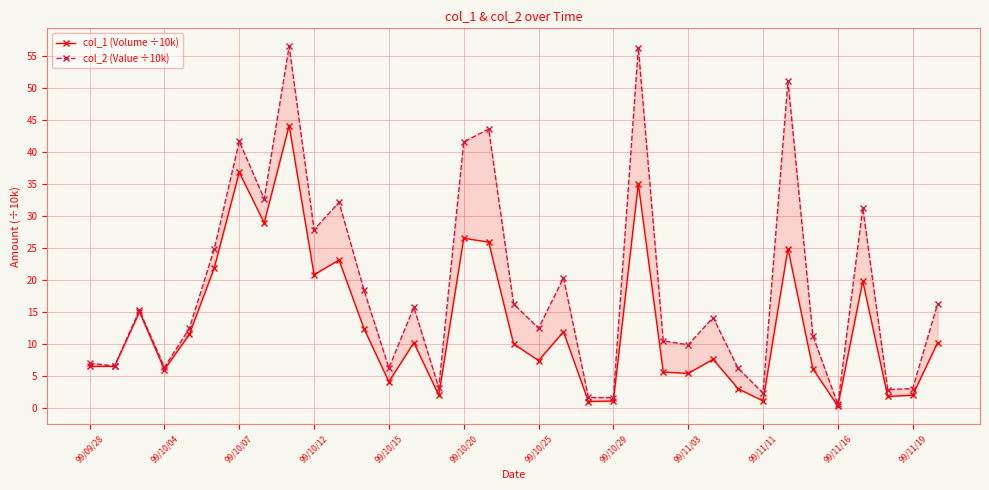

What is the difference between the maximum and minimum values in the col_1 (Volume ÷10k) series?

43.8